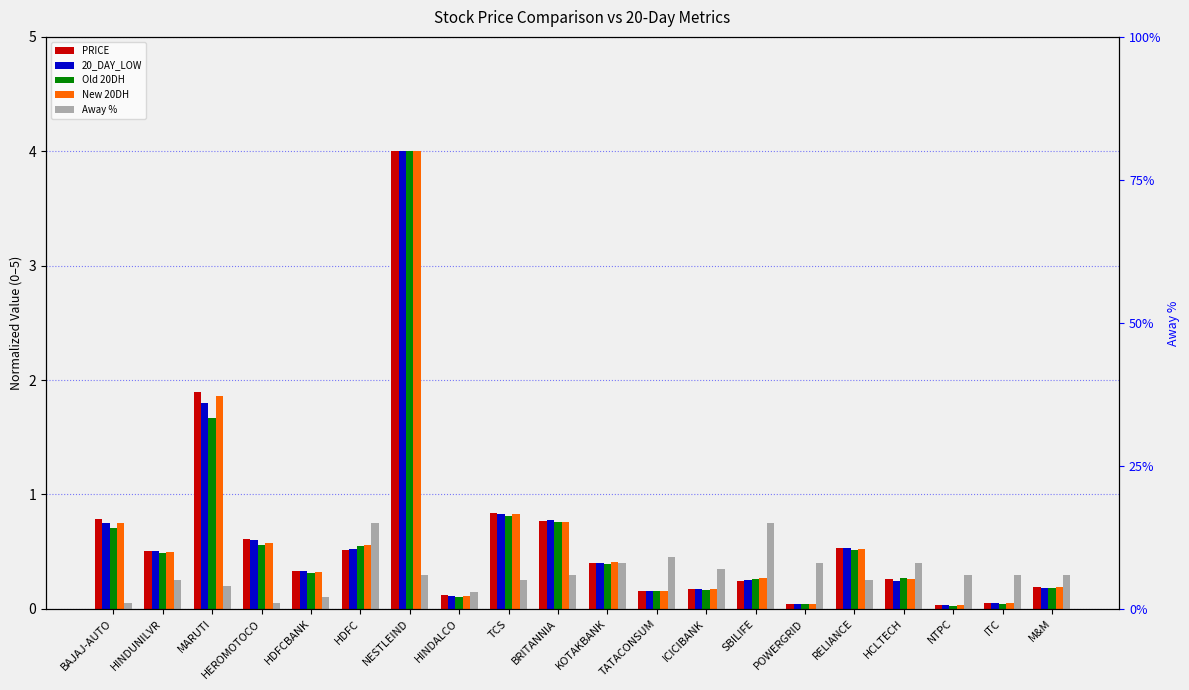

How many categories are shown in the chart?

20